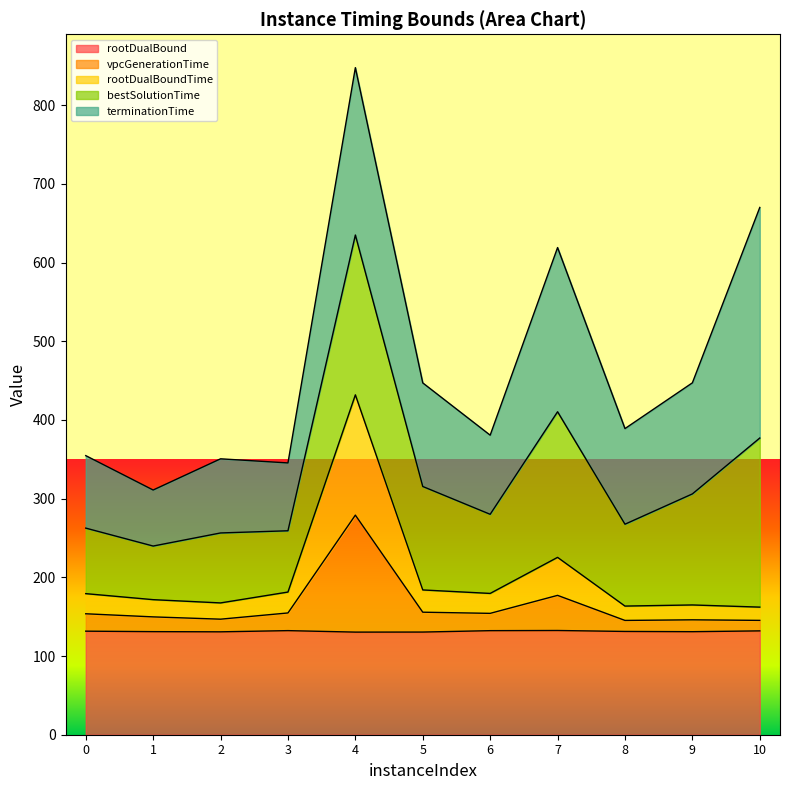

What are all the series names shown in the legend?

rootDualBound, vpcGenerationTime, rootDualBoundTime, bestSolutionTime, terminationTime